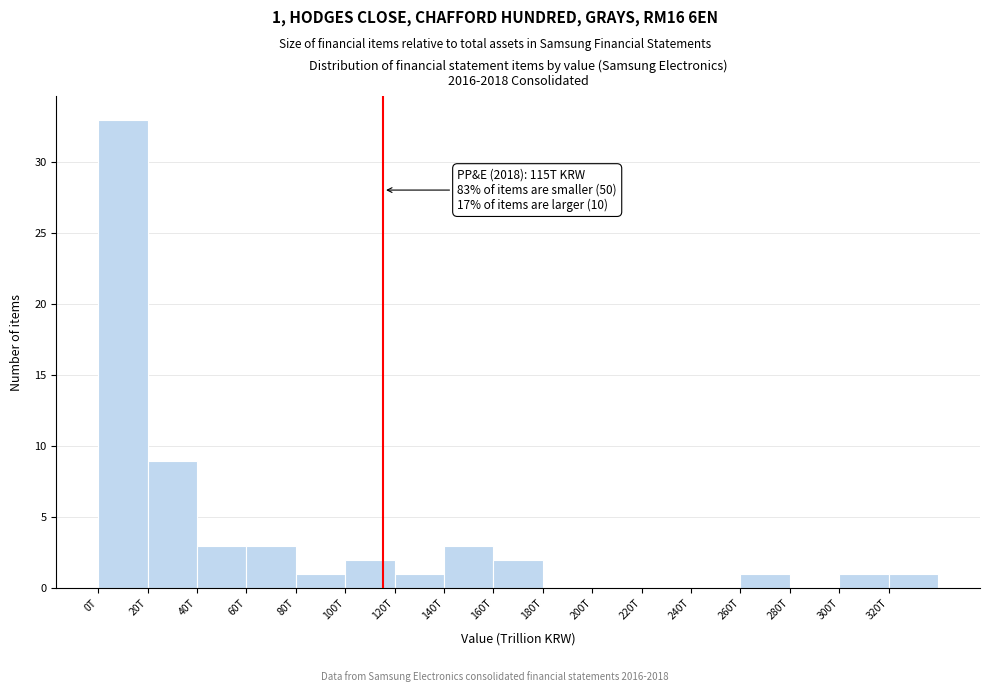

Reading left to right, list all the values displayed in this chart.

0T=33	20T=9	40T=3	60T=3	80T=1	100T=2	120T=1	140T=3	160T=2	180T=0	200T=0	220T=0	240T=0	260T=1	280T=0	300T=1	320T=1